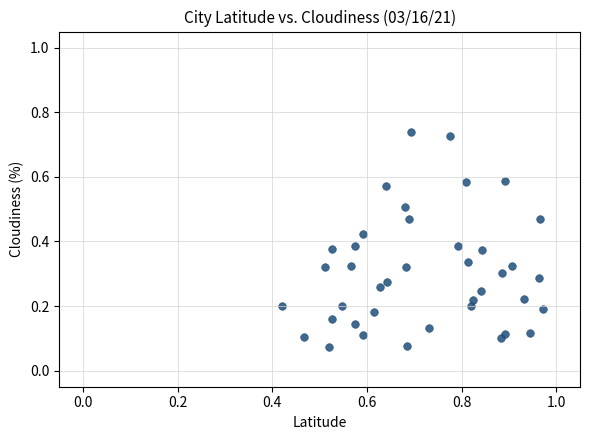

How many points are shown in the scatter plot?

40